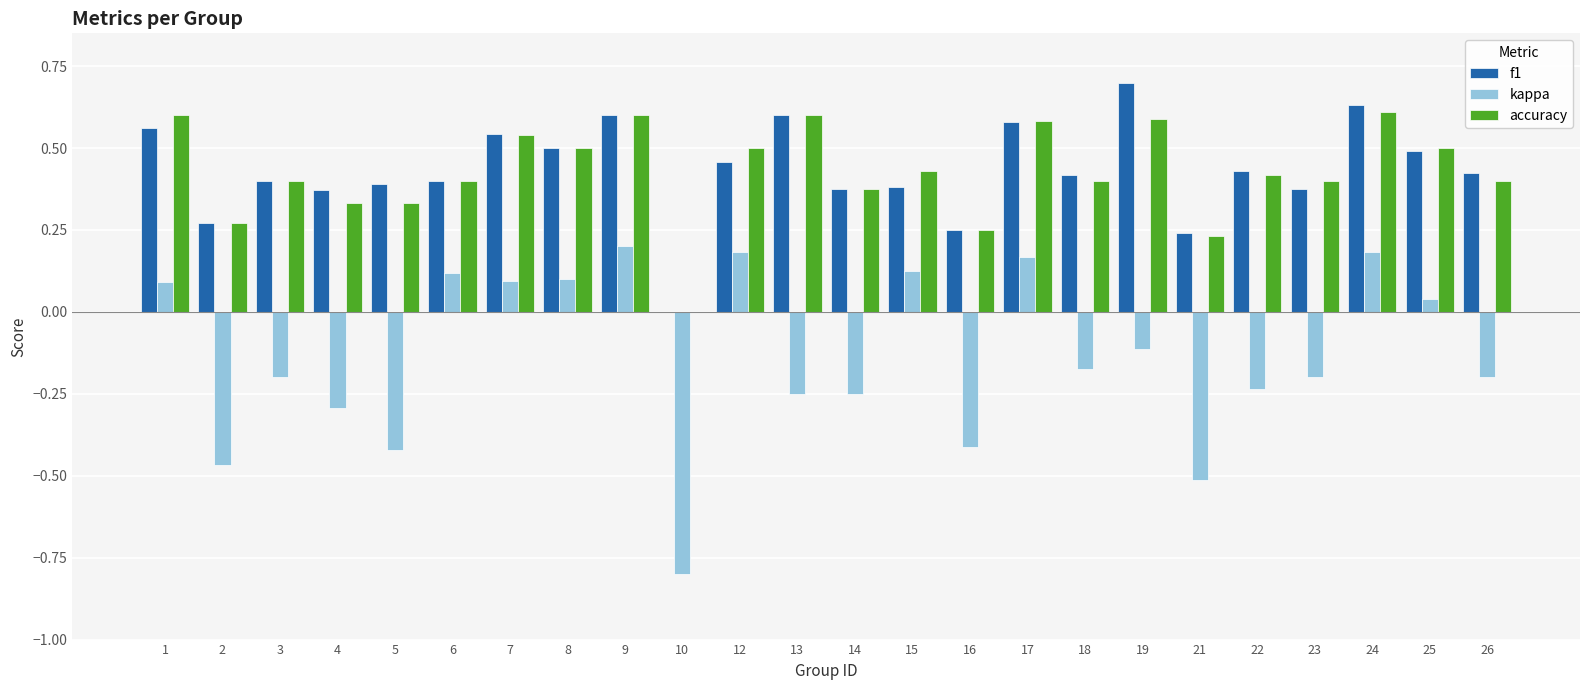

What is the sum of all accuracy values?

10.3